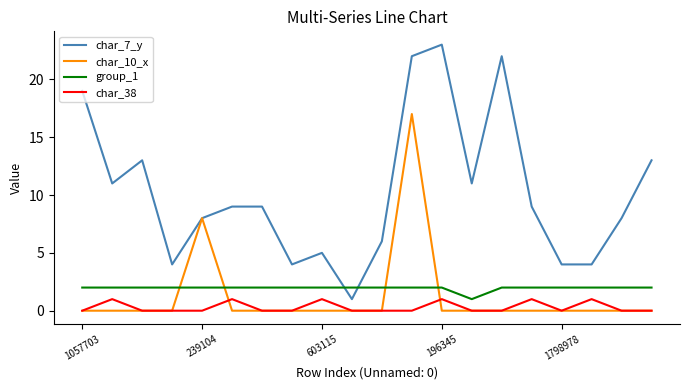

What is the maximum value shown in the chart?

23